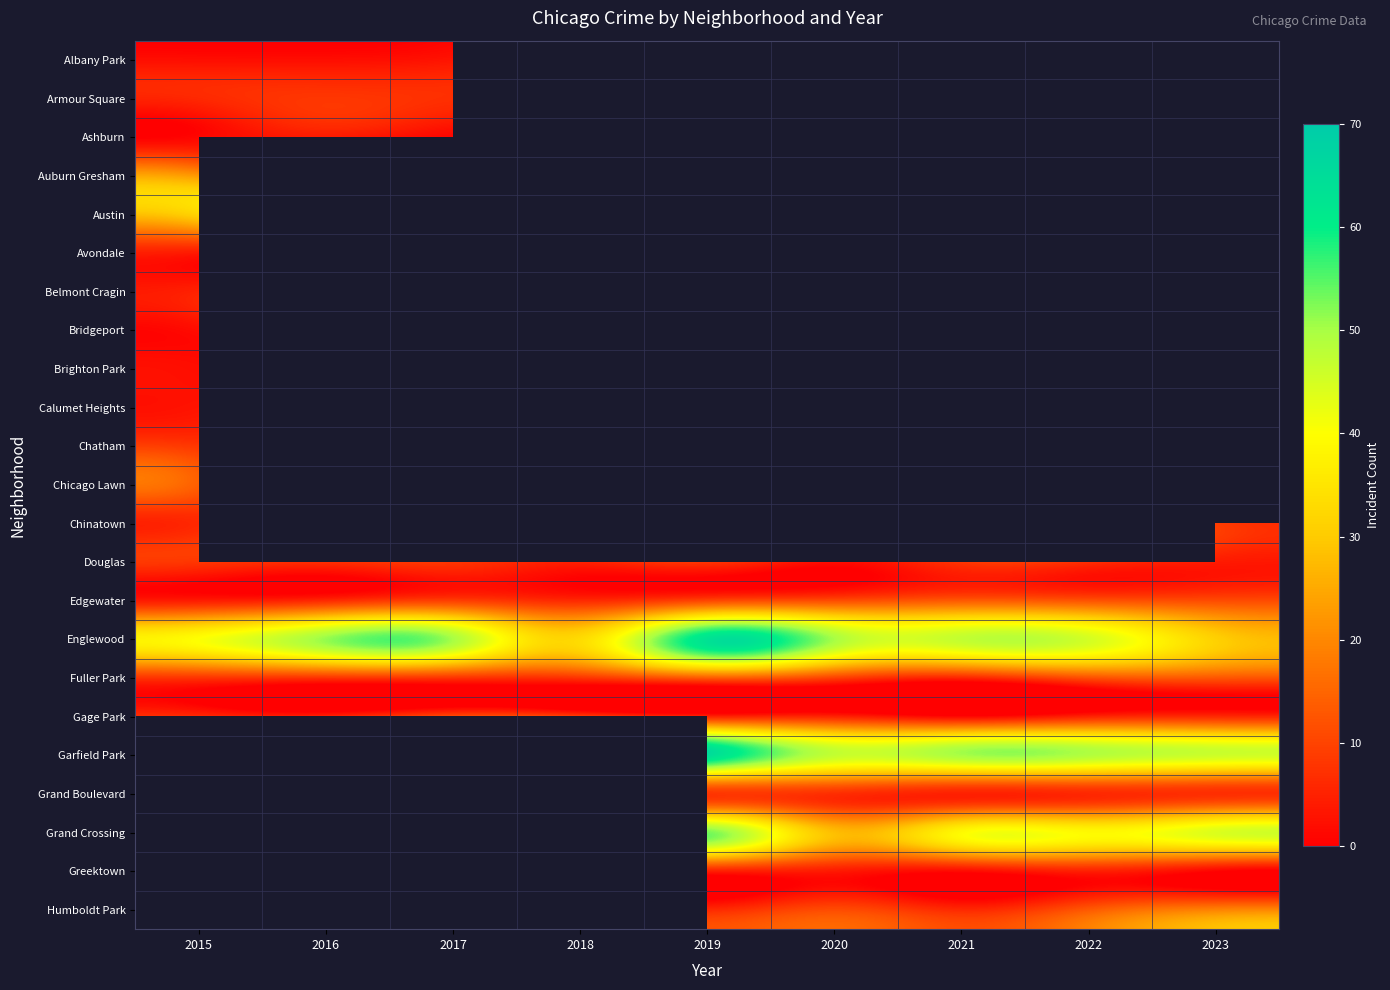

Rank the series at 2019 from highest to lowest value.

Belmont Cragin, Brighton Park, Calumet Heights, Garfield Park, Englewood, Austin, Grand Crossing, Chatham, Armour Square, Fuller Park, Chinatown, Auburn Gresham, Edgewater, Chicago Lawn, Douglas, Grand Boulevard, Humboldt Park, Avondale, Gage Park, Greektown, Ashburn, Albany Park, Bridgeport